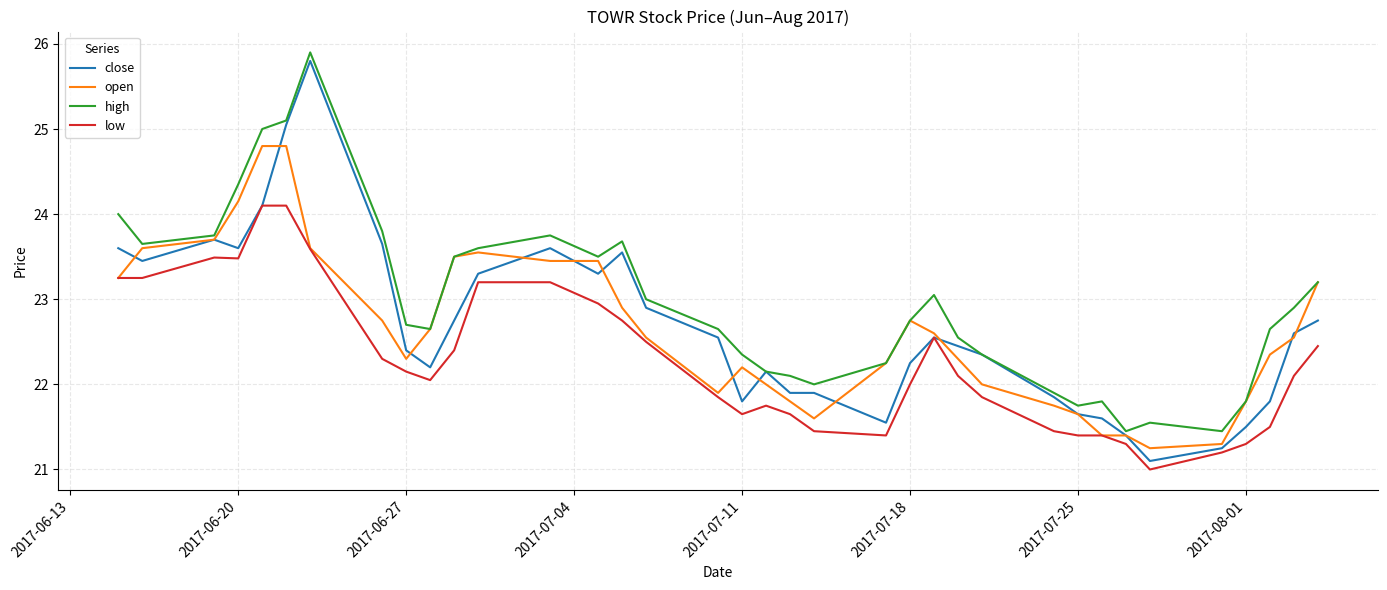

Which series has the largest total across all categories?

high